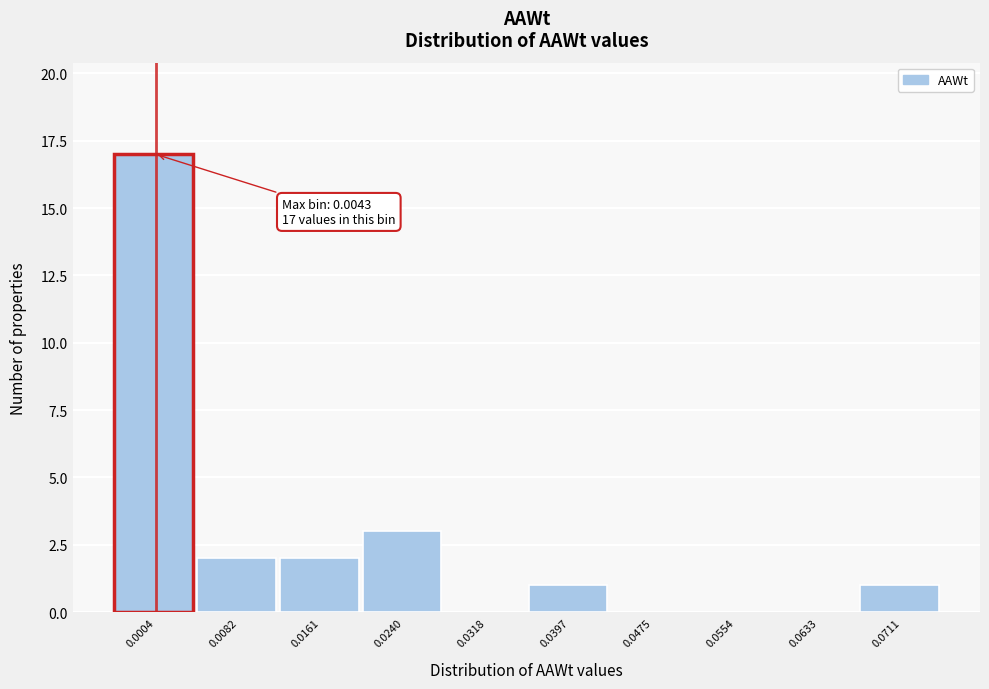

Reading left to right, transcribe all the data shown in this chart.

0.0004=17	0.0082=2	0.0161=2	0.0240=3	0.0318=0	0.0397=1	0.0475=0	0.0554=0	0.0633=0	0.0711=1